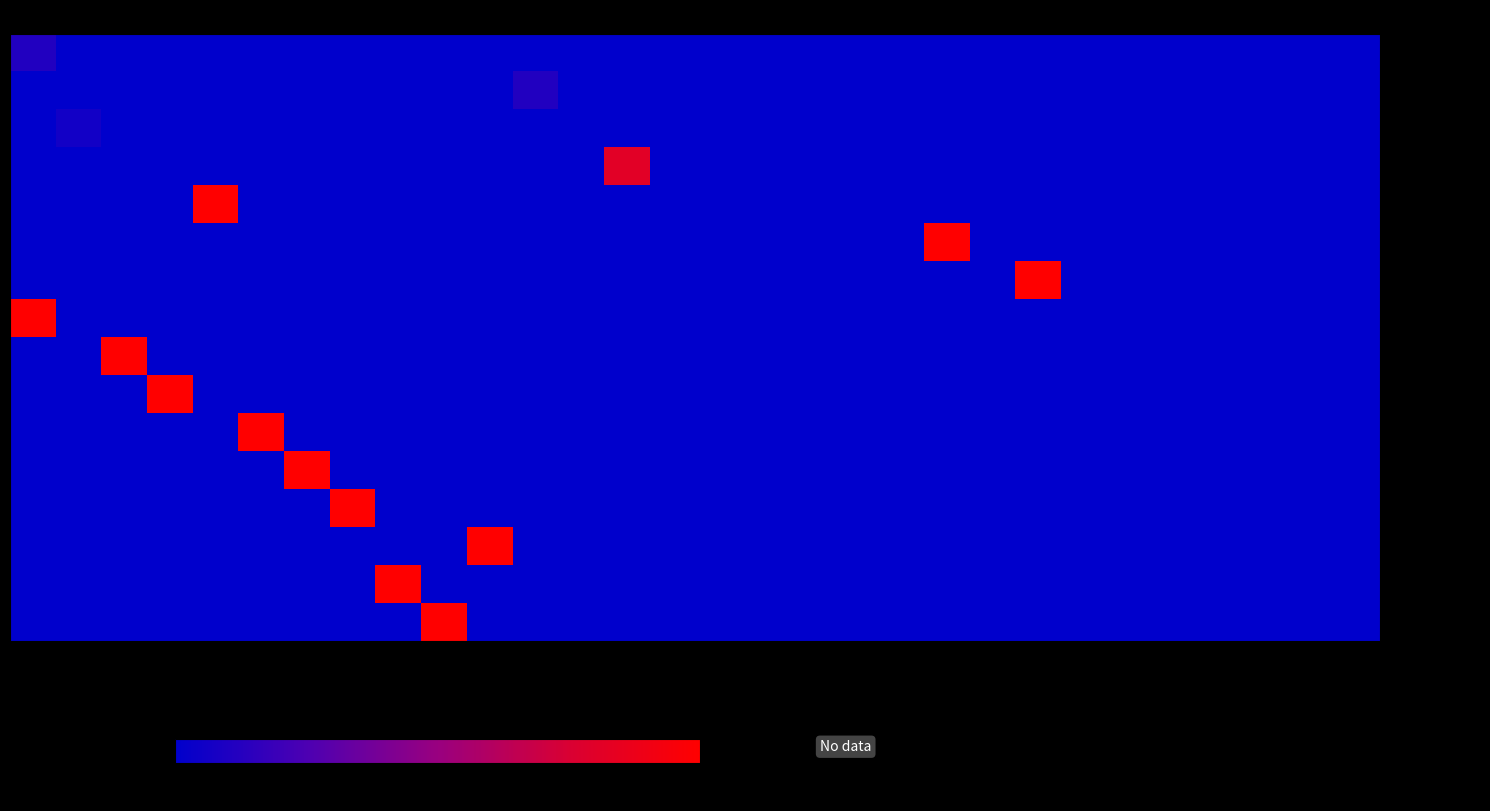

Between 10 and 22, which series saw the biggest shift?

Syed_Mushtaq